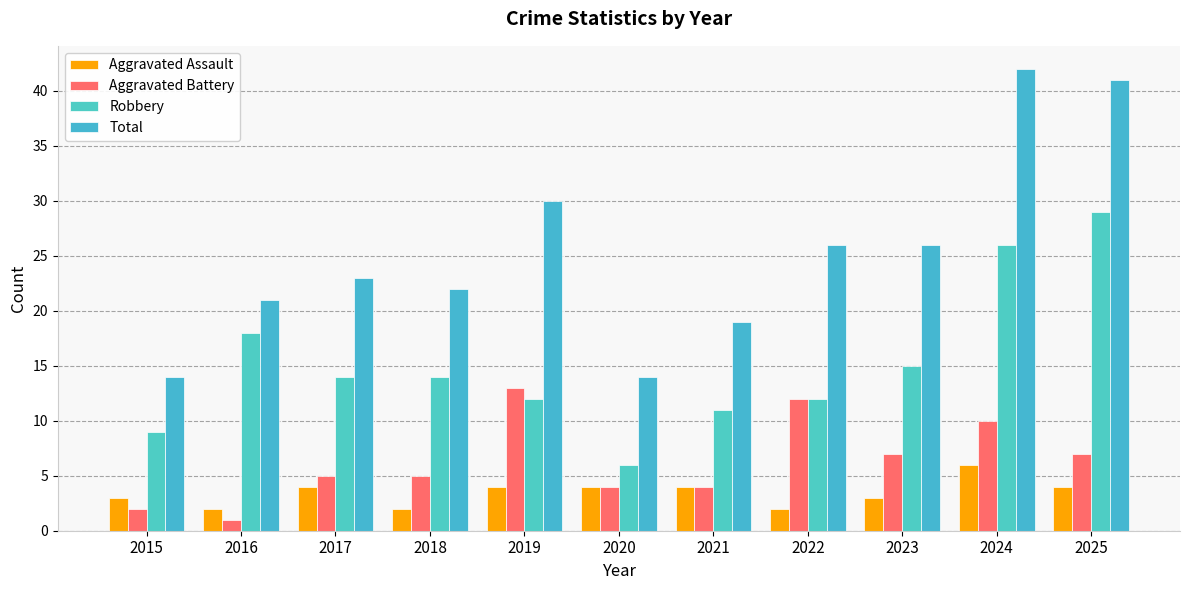

How many bars are there in total?

44